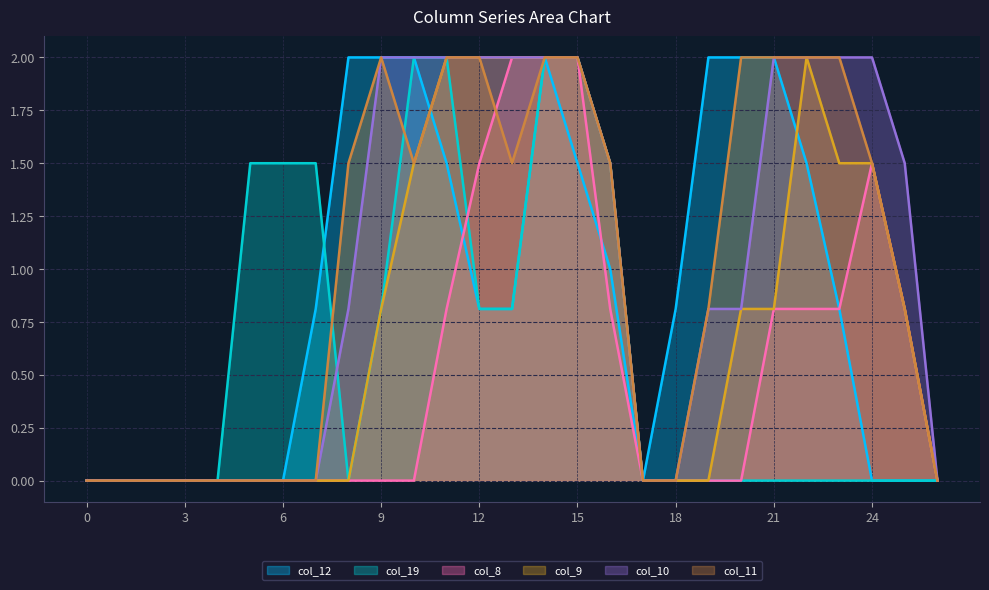

True or false: col_10 and col_8 cross at least once.

False